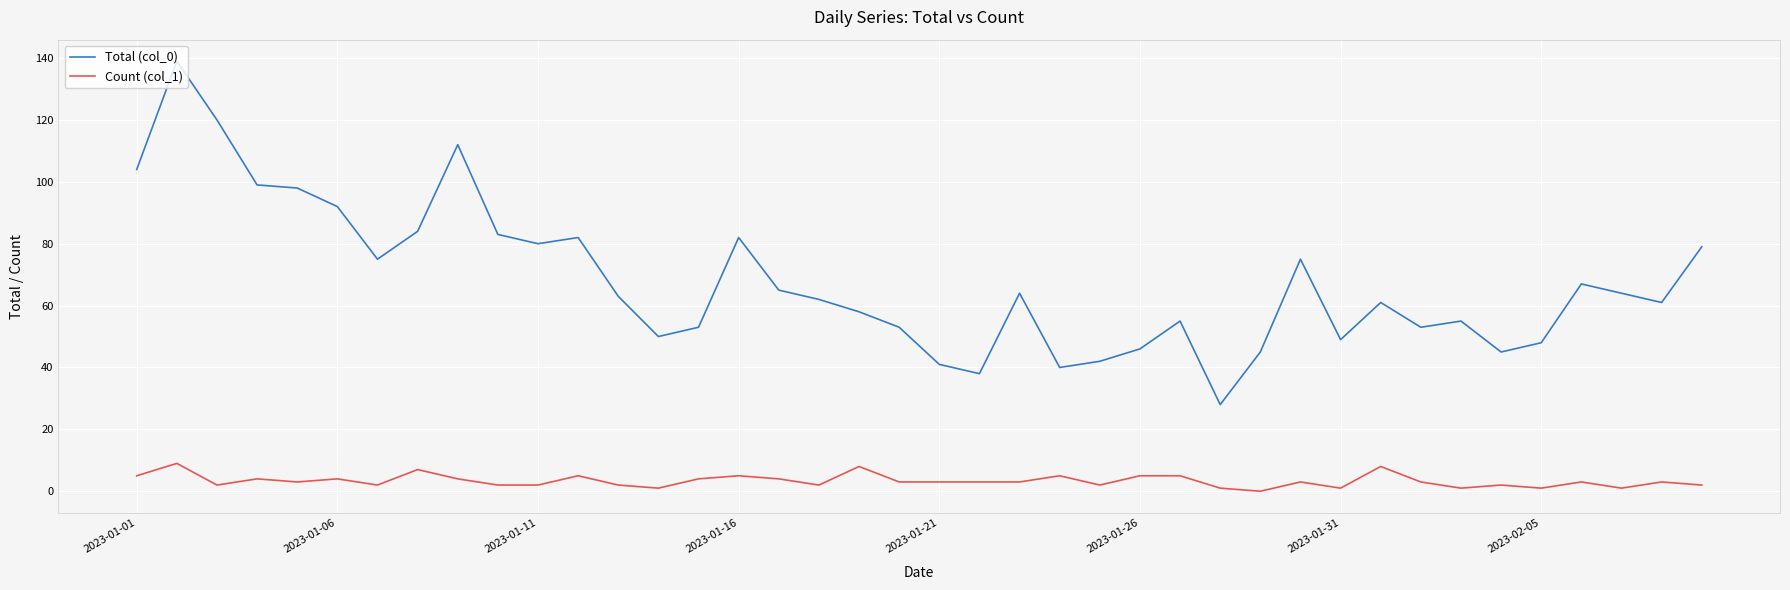

Which series has the largest range (max minus min)?

Total (col_0)